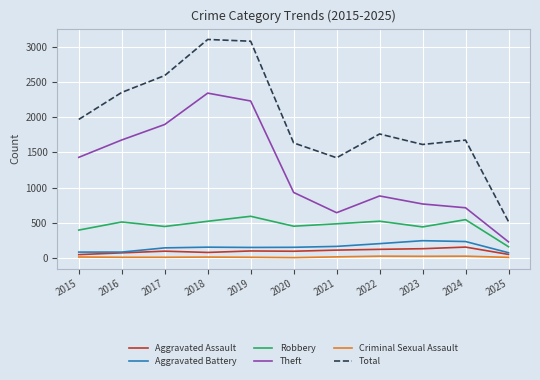

What is the total value across all series at 2021?

2836